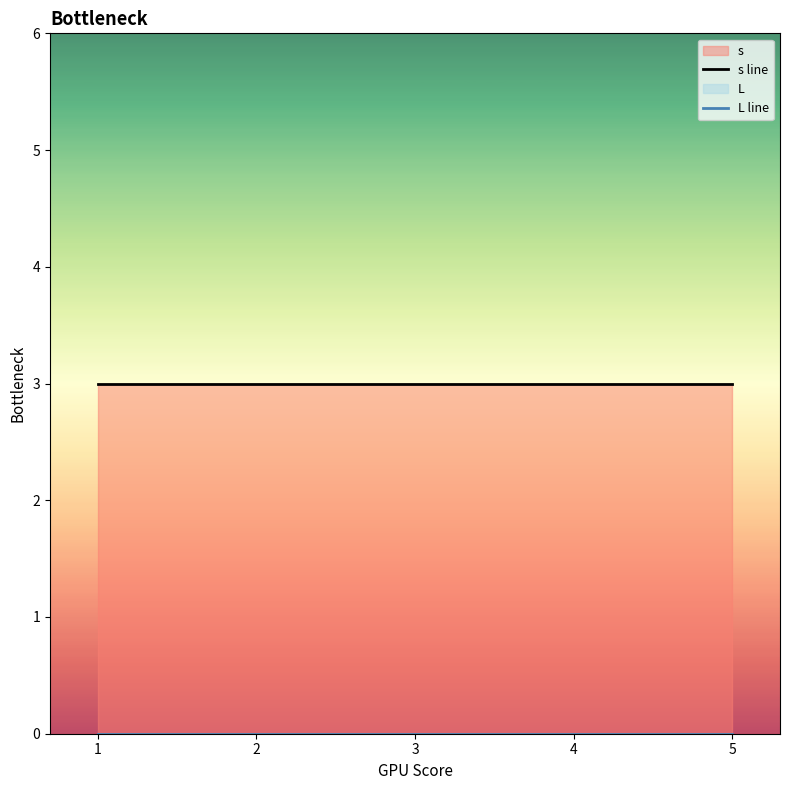

Between 1 and 4, which series saw the biggest shift?

s line